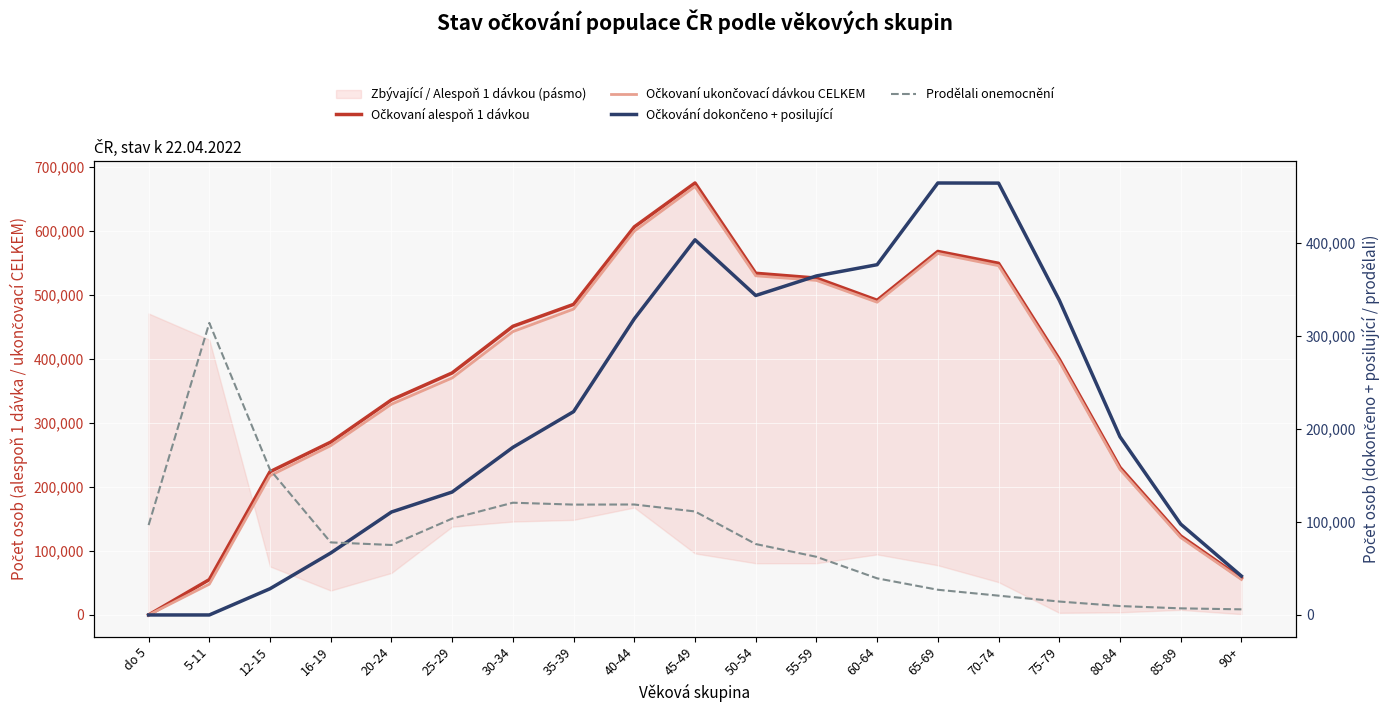

At which label does Prodělali onemocnění reach its peak?

5-11